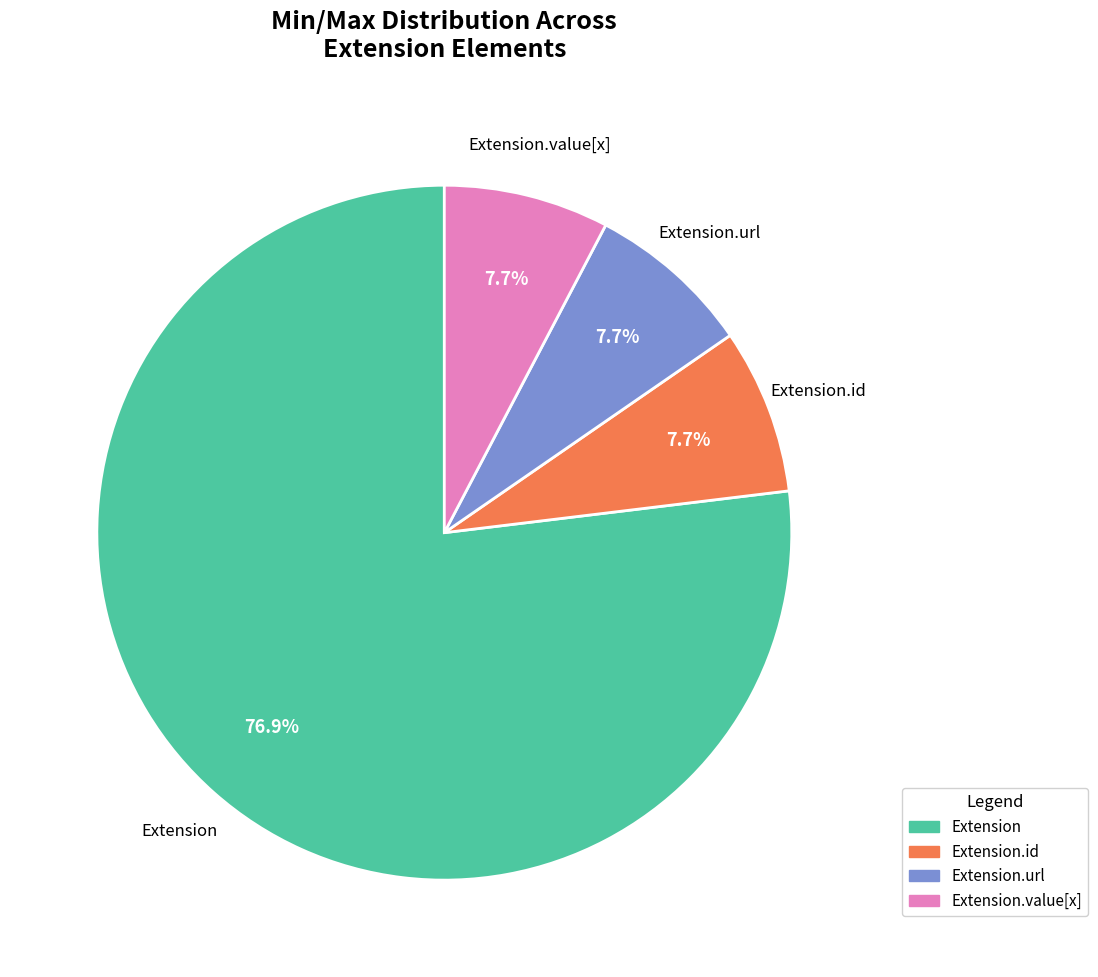

To the nearest percent, what is the difference between the largest and smallest slice percentages?

69%